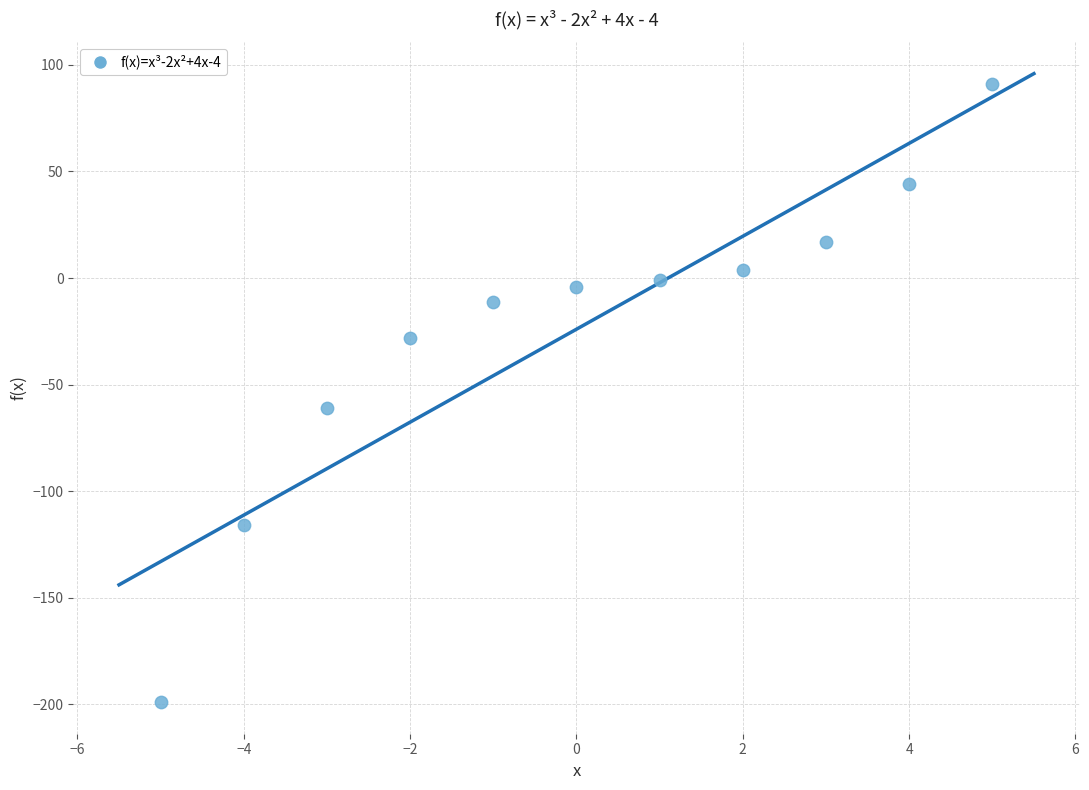

What Y value in the scatter plot is closest to -54?

-61